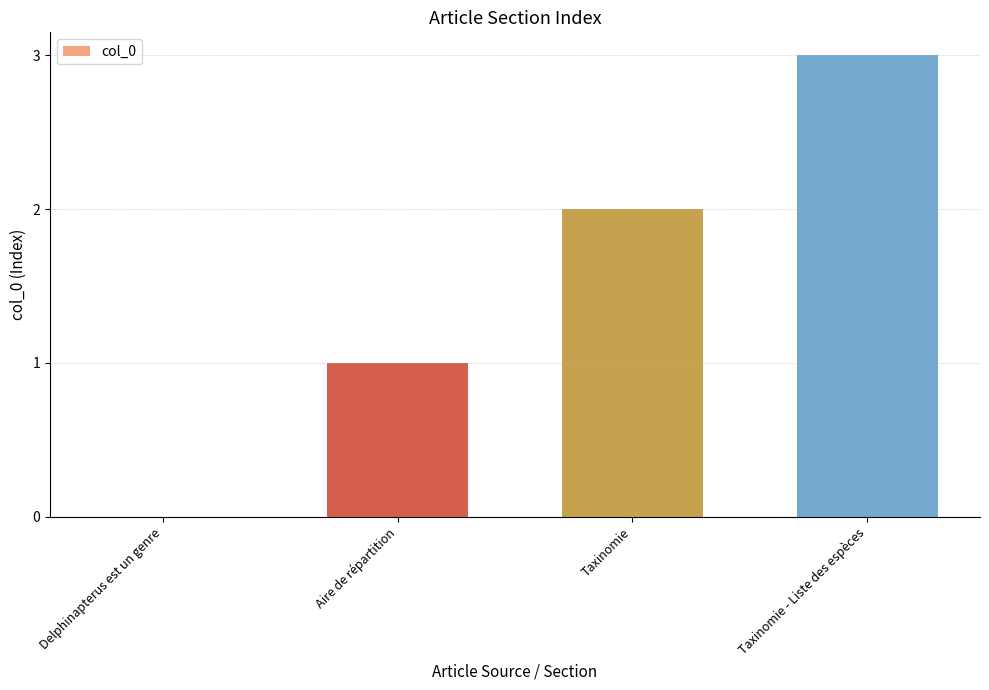

What is the sum of all values?

6